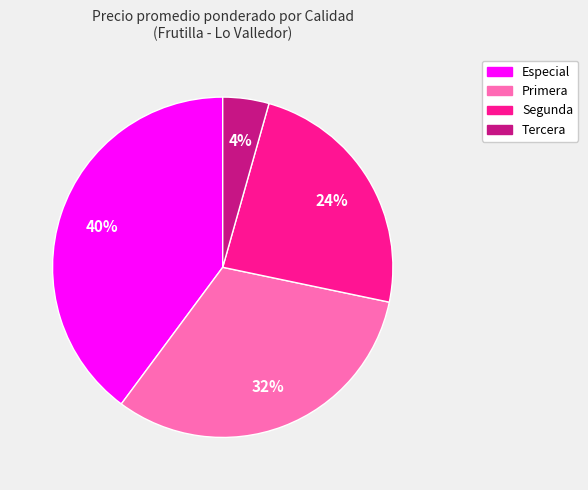

Is it true that Tercera is 4% of the pie?

True